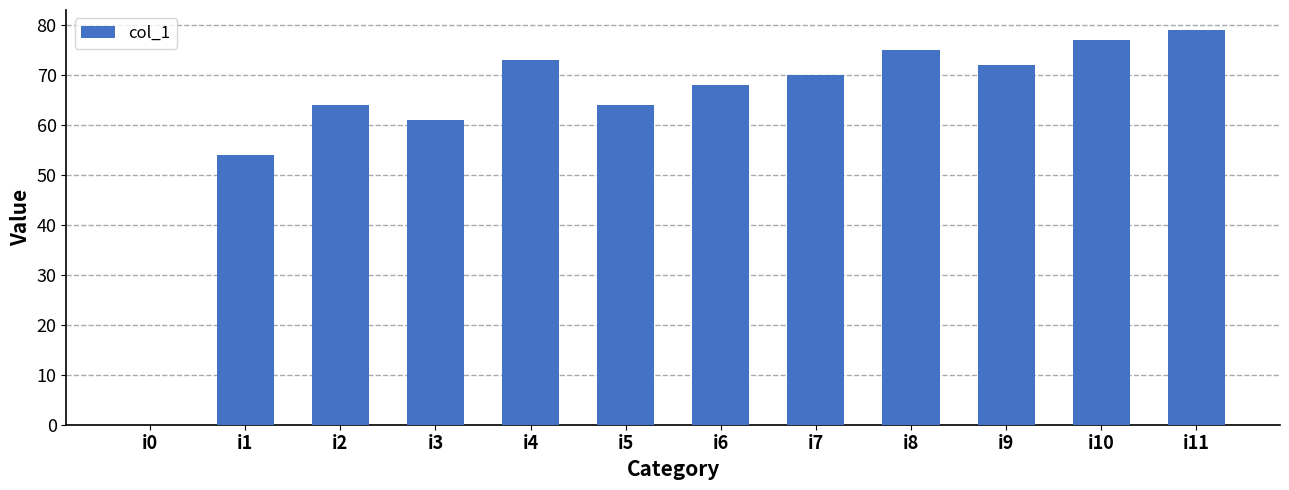

Which has a higher value, i1 or i6?

i6